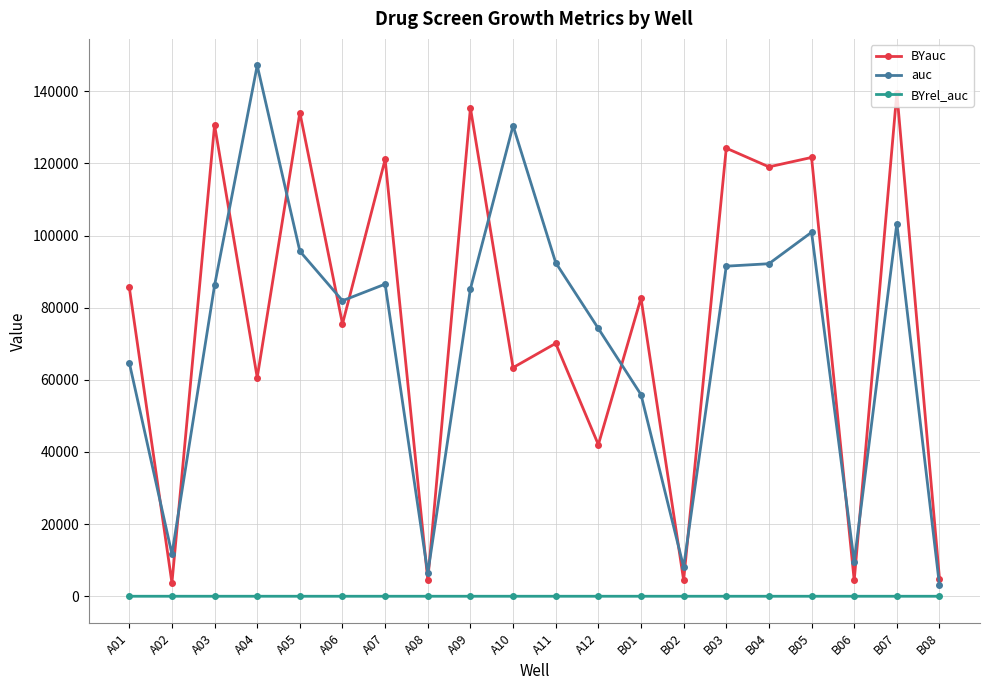

At how many categories does at least one series exceed 77191?

14